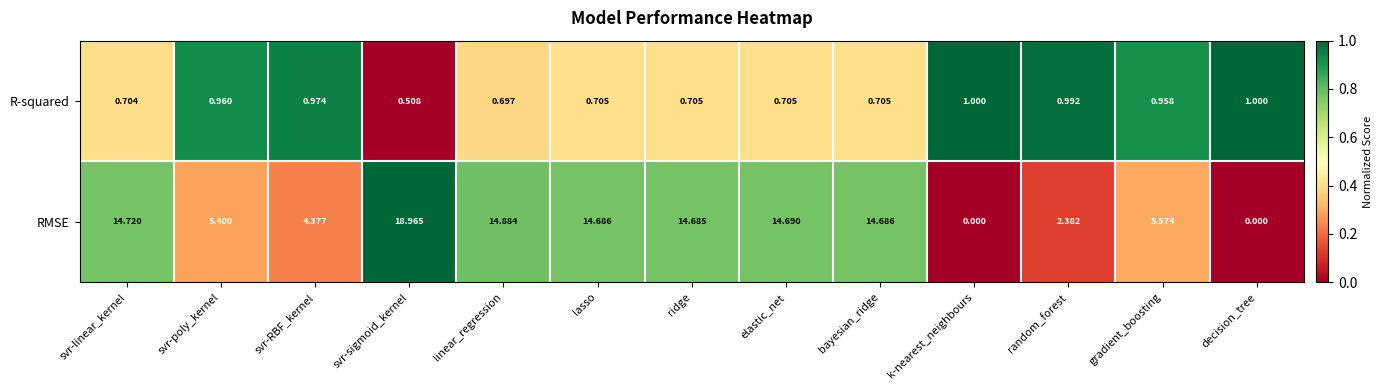

Where is RMSE nearest to the value 9?

gradient_boosting